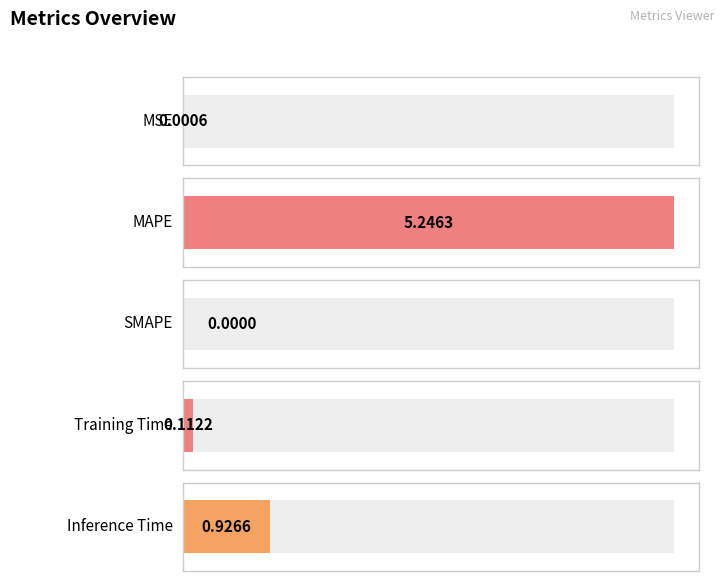

Rank the categories by value from lowest to highest.

SMAPE, MSE, Training Time, Inference Time, MAPE